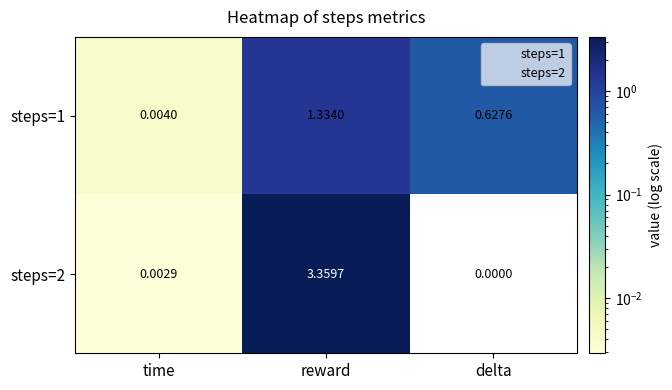

Rank the series by their average value, from highest to lowest.

steps=2, steps=1